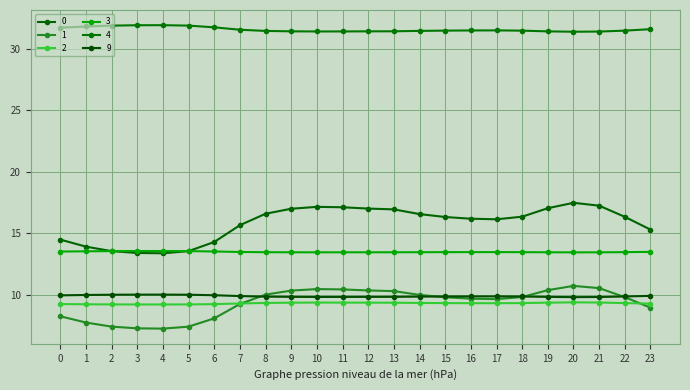

Is the value of 4 at 5 greater than the value of 3 at 7?

Yes